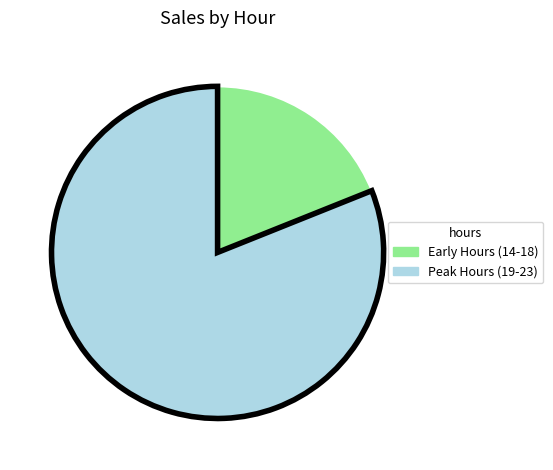

Is there any slice that represents more than half of the pie?

Yes